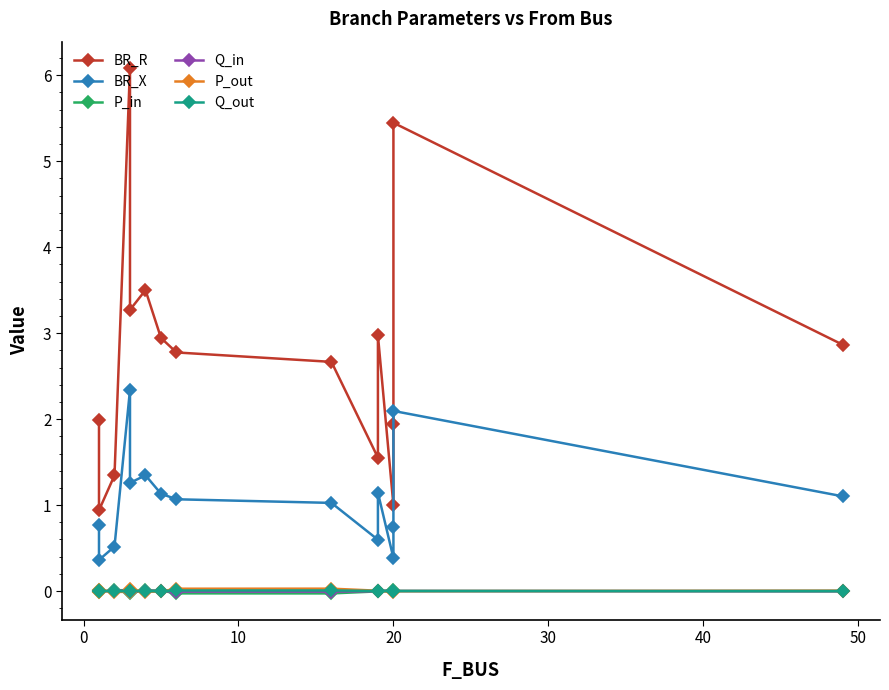

What is the maximum value shown in the chart?

6.1